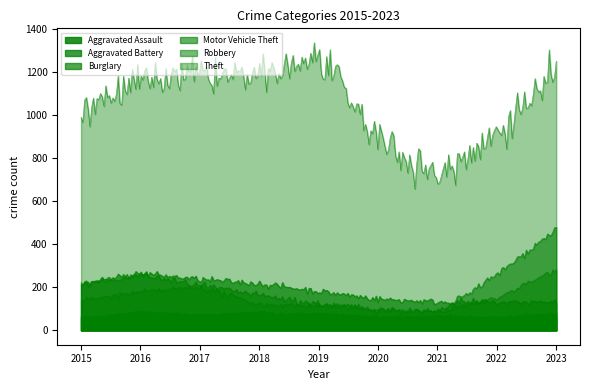

At which label is Theft closest to 994?

2015